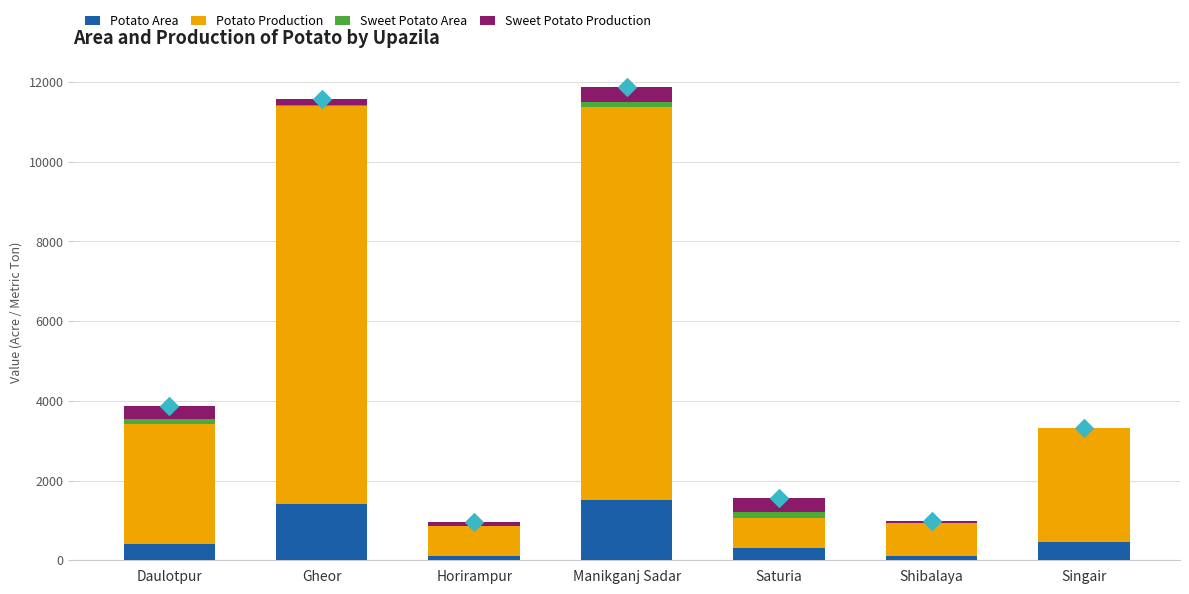

Is the value of Potato Production at Daulotpur greater than the value of Sweet Potato Production at Manikganj Sadar?

Yes